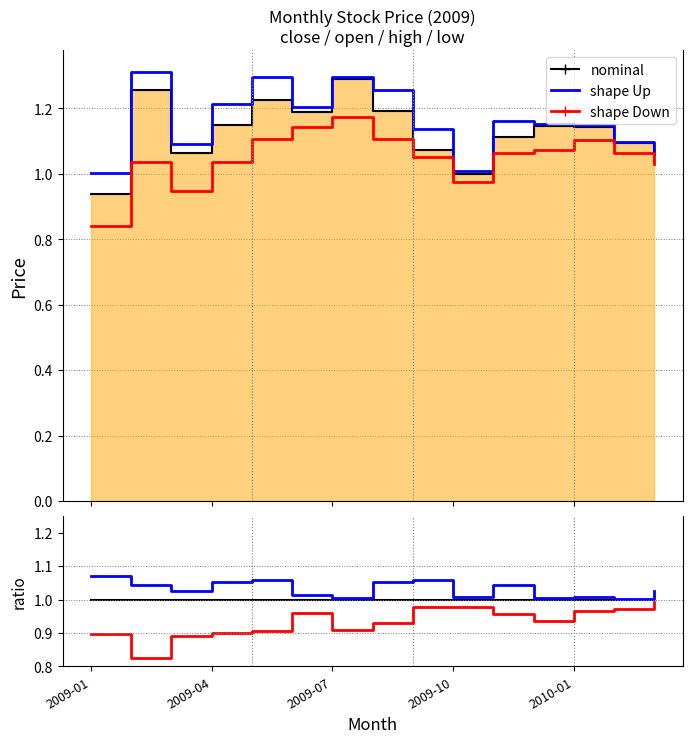

What is the minimum value shown in the chart?

0.8